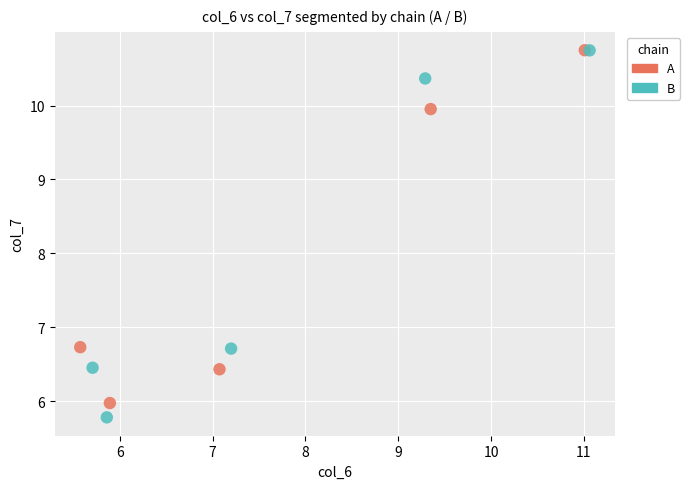

Which series has the largest Y range (max minus min)?

B